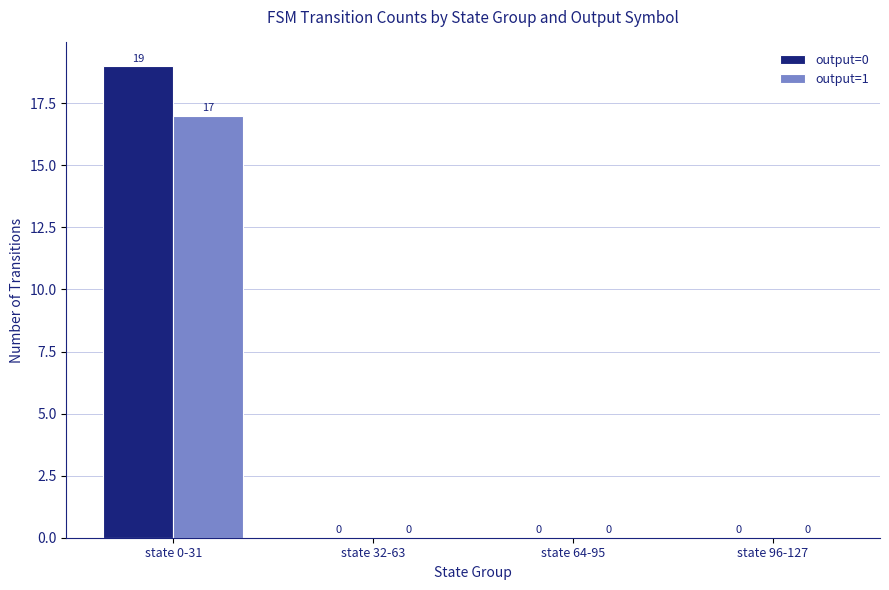

Reading right to left, extract all data points from this chart.

output=0: state 96-127=0	state 64-95=0	state 32-63=0	state 0-31=19
output=1: state 96-127=0	state 64-95=0	state 32-63=0	state 0-31=17